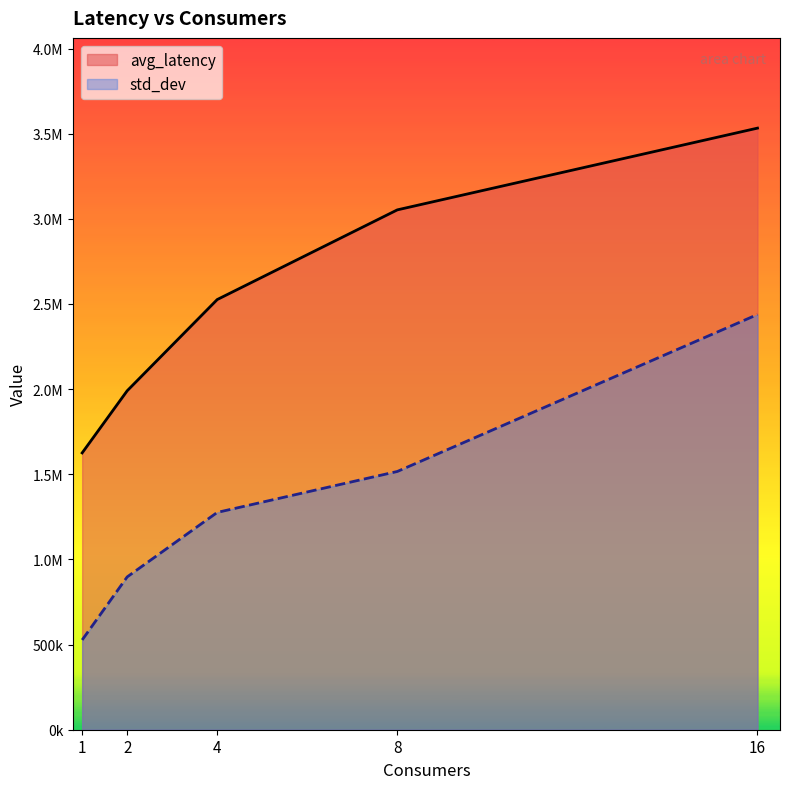

What are all the series names shown in the legend?

avg_latency, std_dev